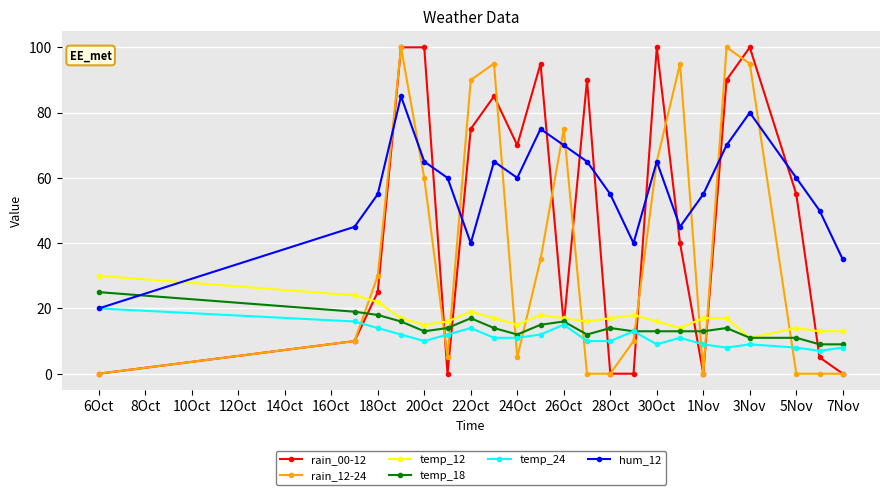

True or false: rain_12-24 has more than 0 points higher than both neighbors.

True